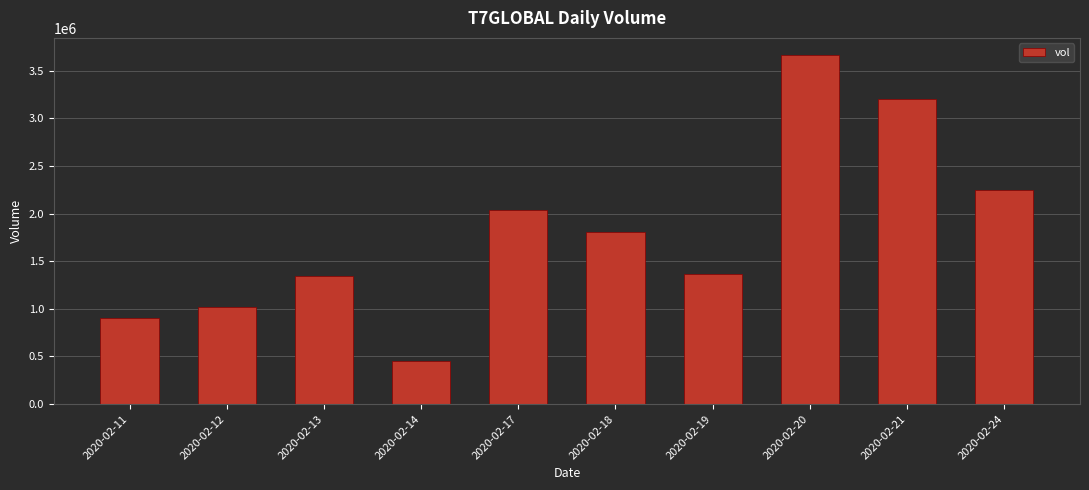

The value at 2020-02-13 is 748878. True or false?

False